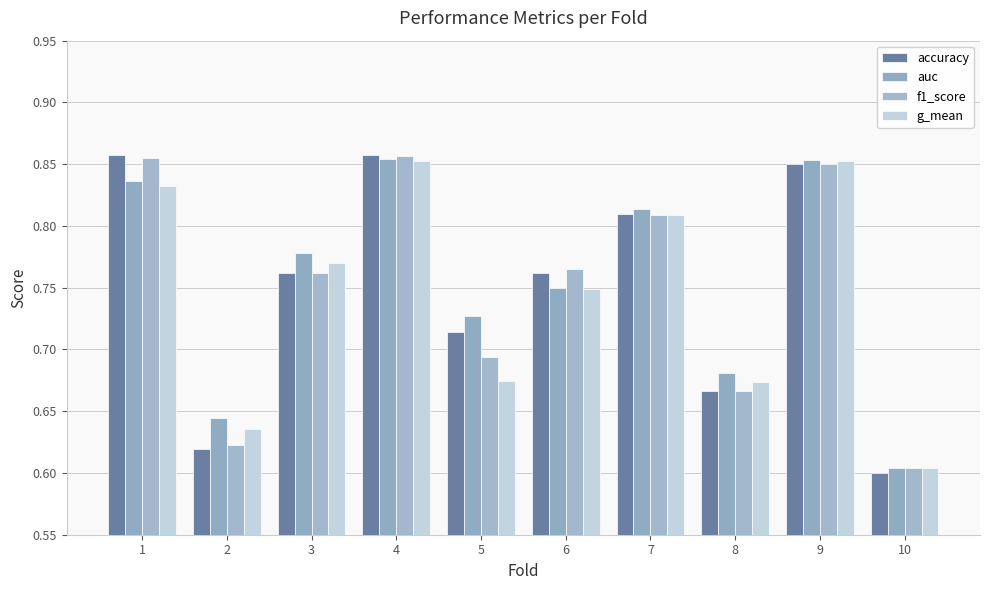

Is it true that f1_score equals 0.4 at 2?

False